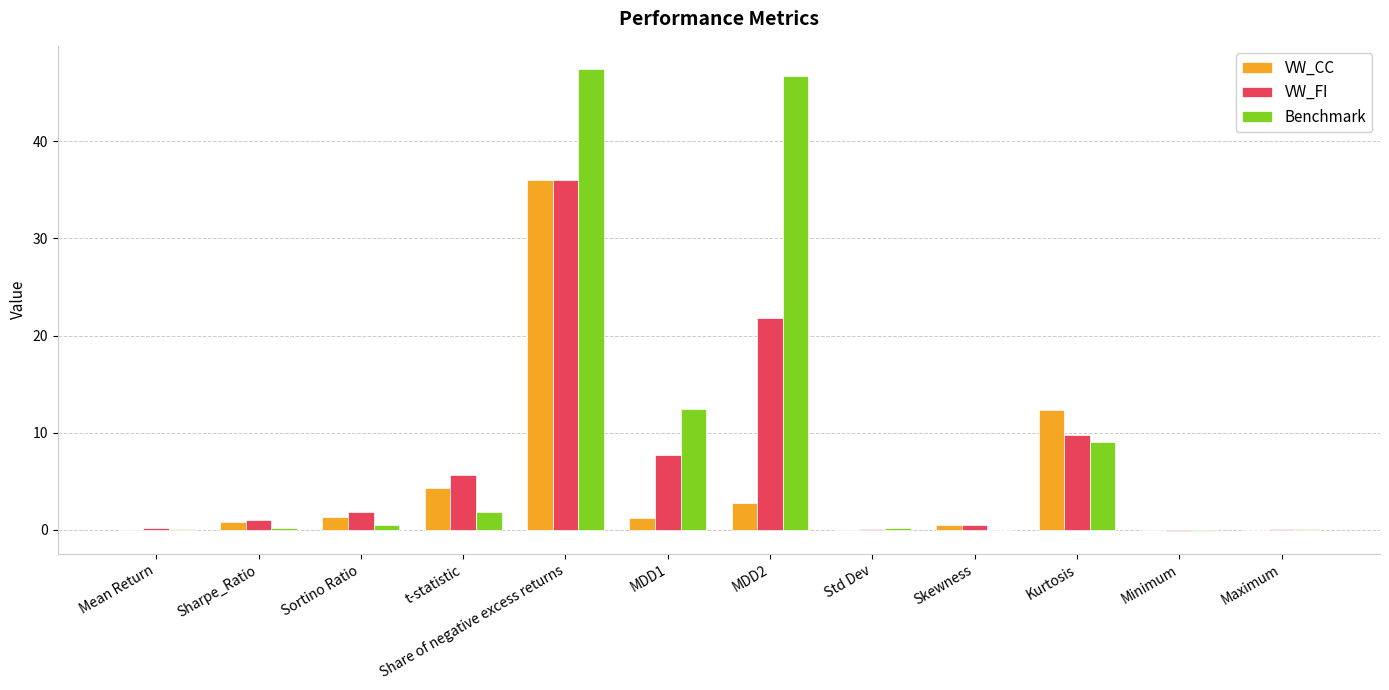

How many data points does each series have?

12